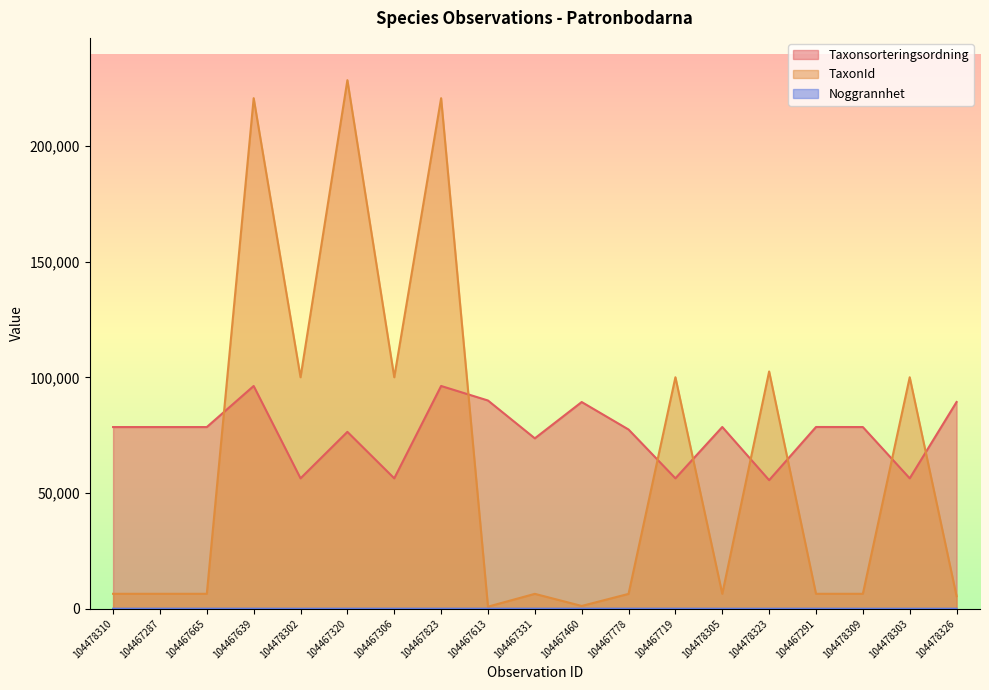

Does the chart have visible grid lines?

No